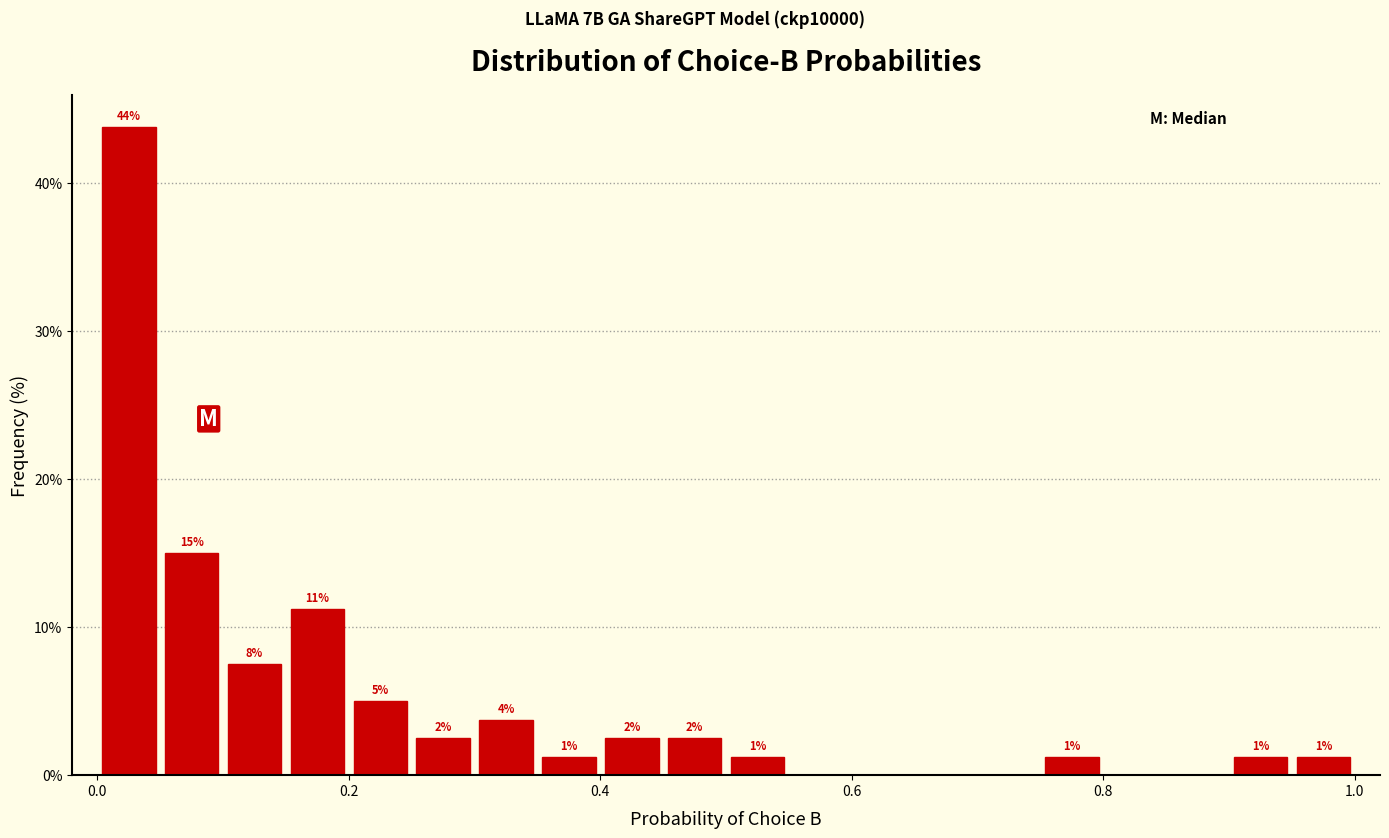

Read against the x-axis, roughly where is the centre of the tallest bar?

0.02